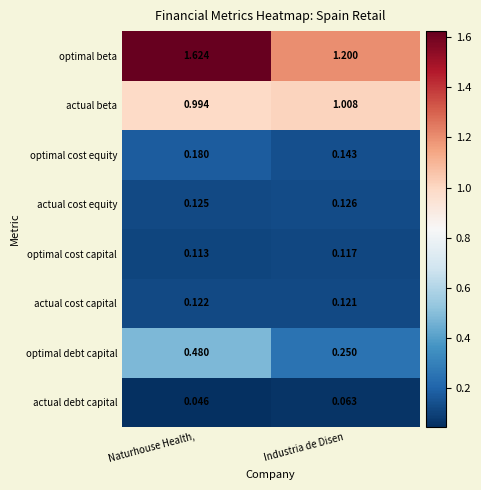

At which category is the sum across all series the highest?

Naturhouse Health,